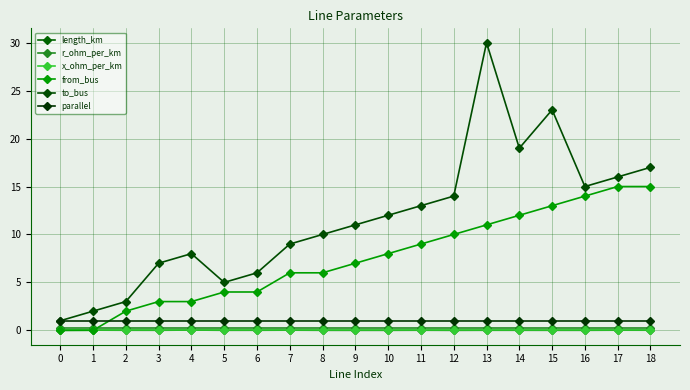

How many lines are shown in the chart?

6